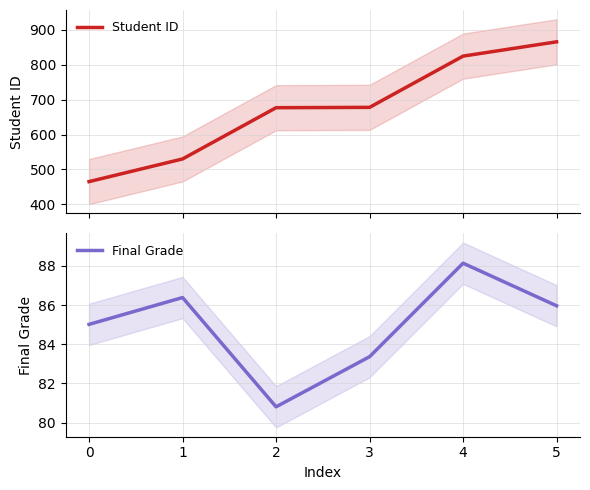

Does the chart display data point markers on the line(s)?

No